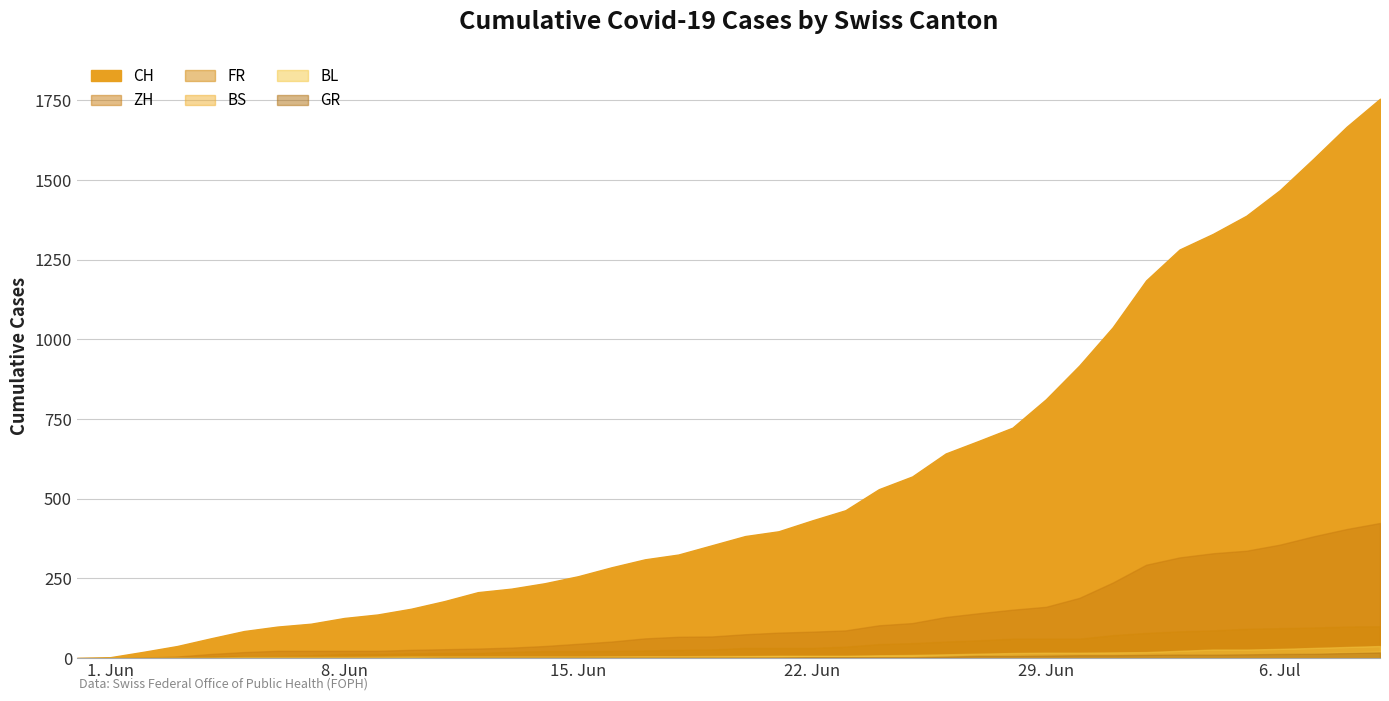

What are all the series names shown in the legend?

CH, ZH, FR, GR, BS, BL